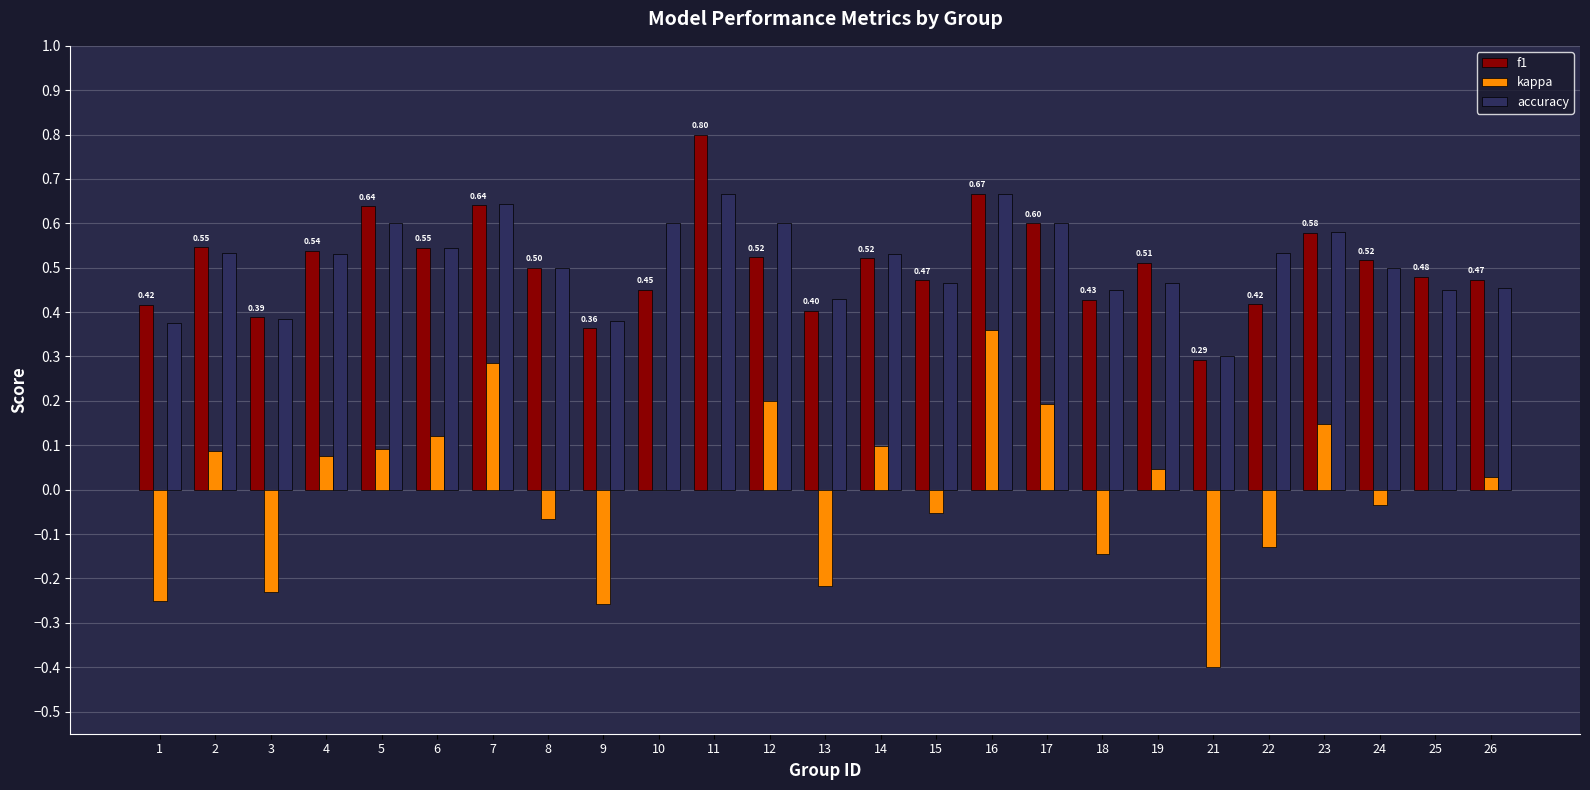

Are the bars grouped side by side (vs. stacked)?

Yes